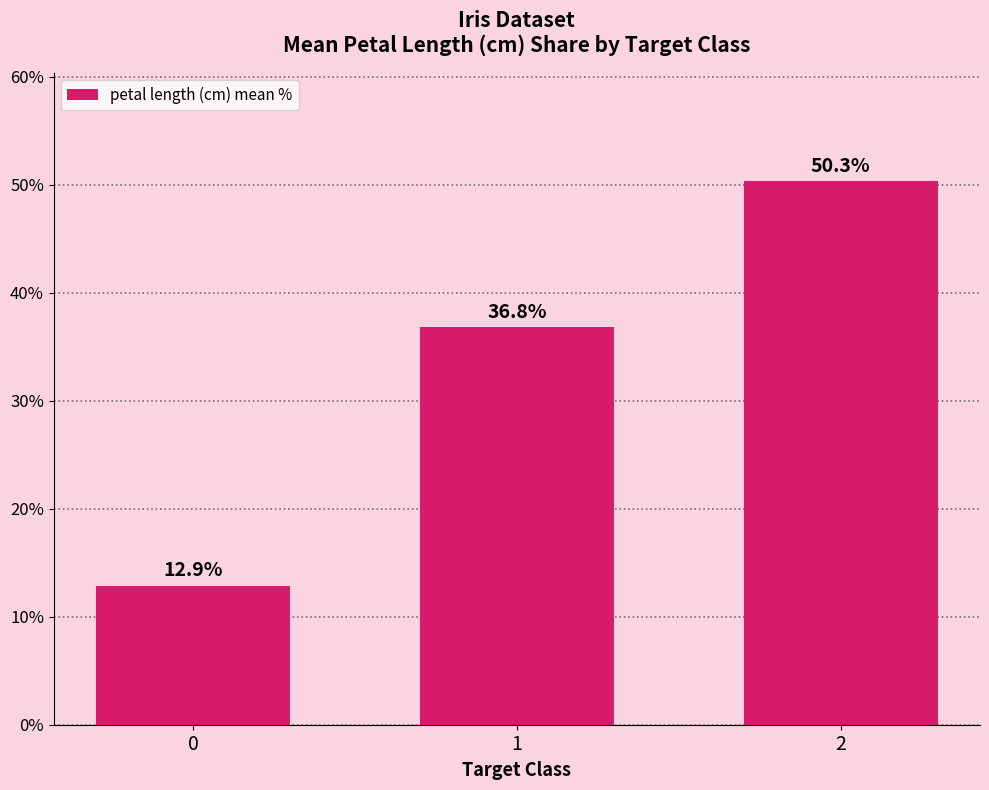

What is the maximum value shown in the chart?

50.3